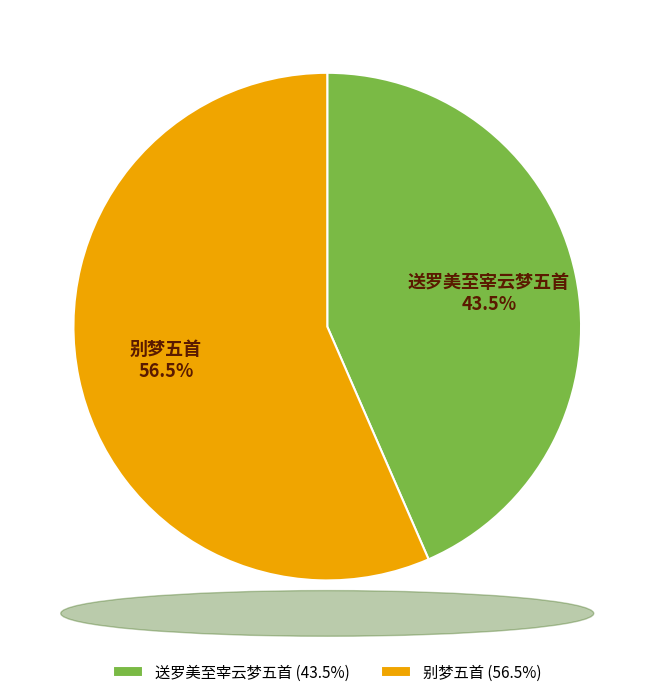

Count the number of slices in the pie.

2